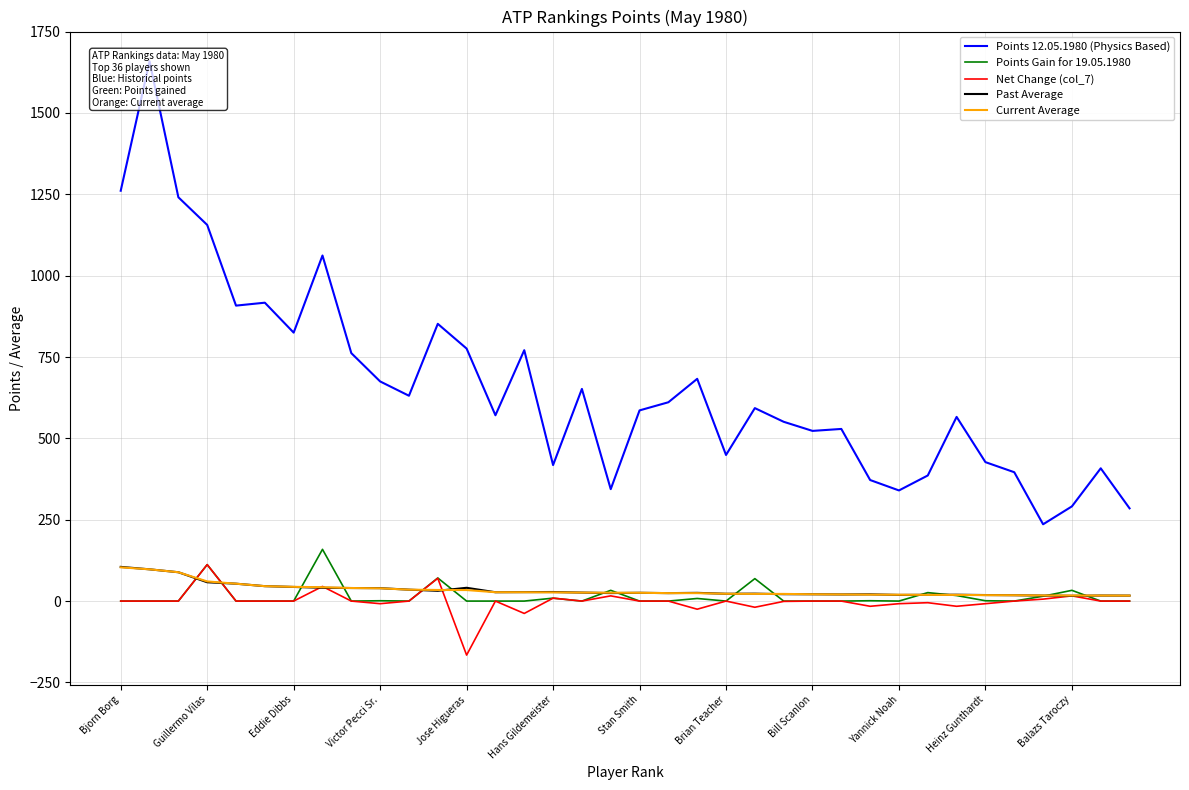

What is the maximum value for Current Average?

103.7